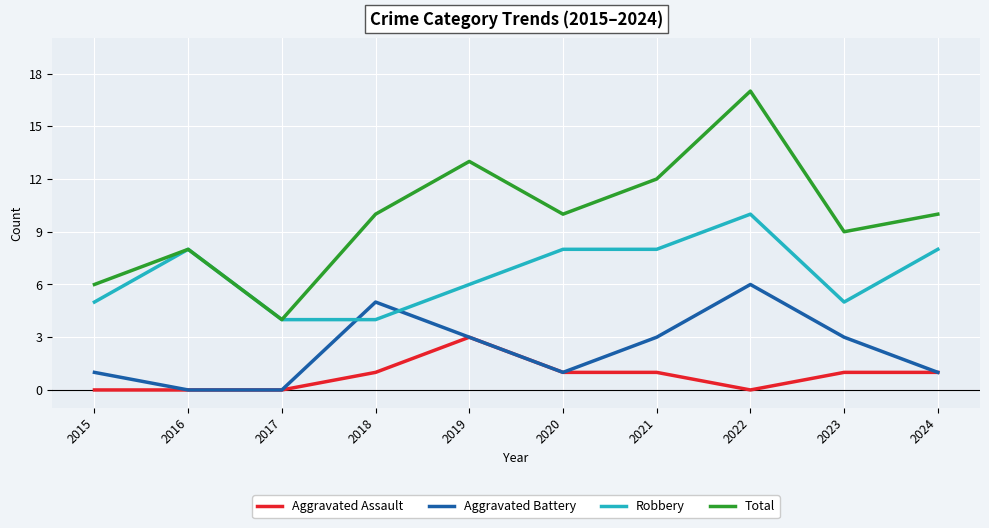

Reading right to left, what are all the values shown in this chart?

Aggravated Assault: 1	1	0	1	1	3	1	0	0	0
Aggravated Battery: 1	3	6	3	1	3	5	0	0	1
Robbery: 8	5	10	8	8	6	4	4	8	5
Total: 10	9	17	12	10	13	10	4	8	6